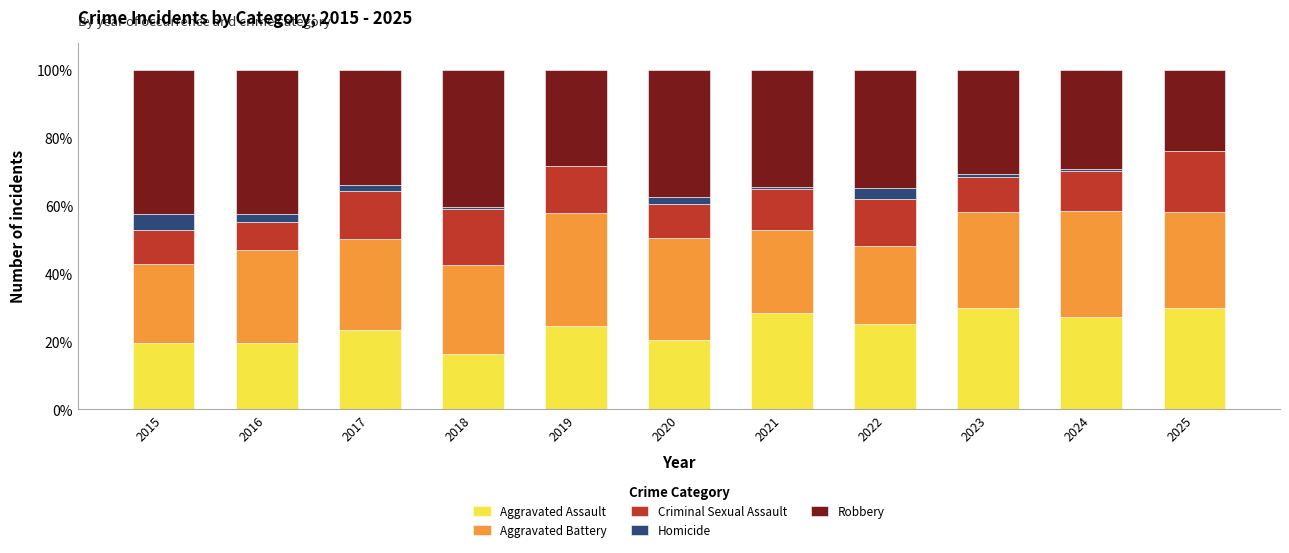

Is it true that Aggravated Assault equals 8.5 at 2023?

False